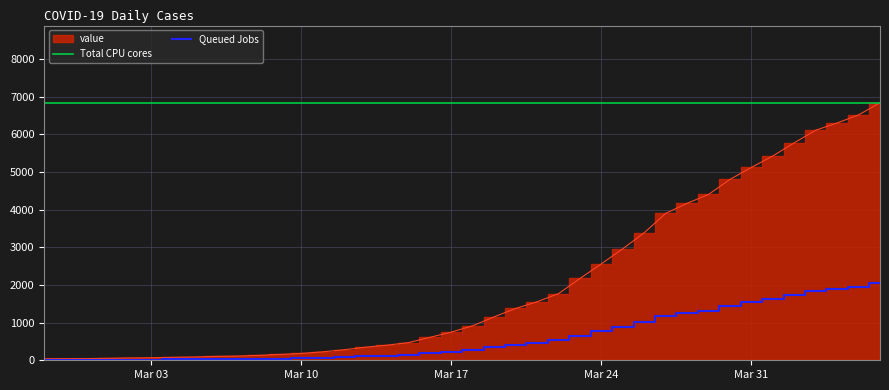

True or false: Queued Jobs and Total CPU cores intersect in this chart.

False